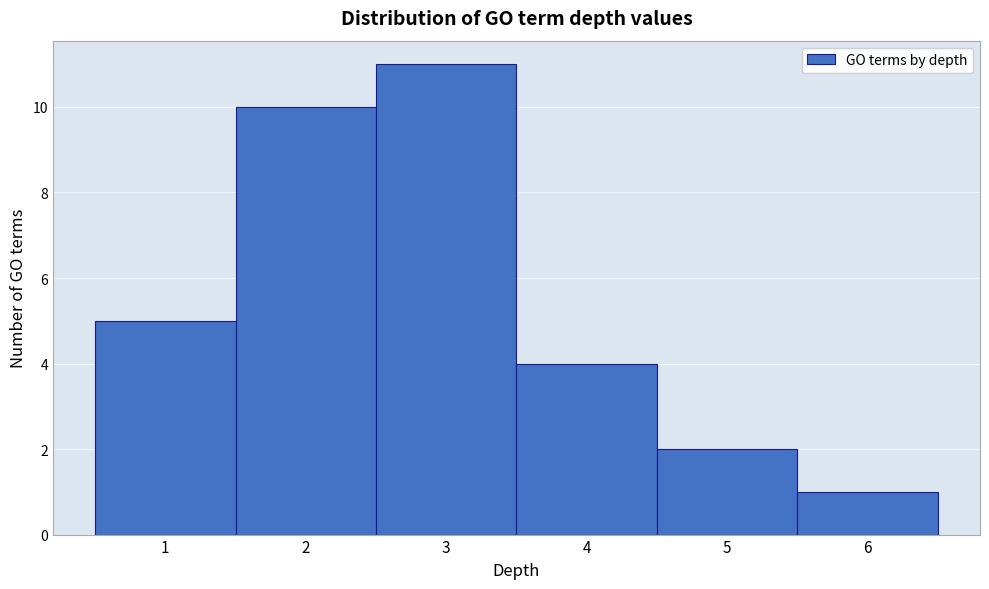

How tall is the bar that spans 2.5 to 3.5 on the x-axis? The values are not printed on the chart, so give them approximately, as read against the axis.

11